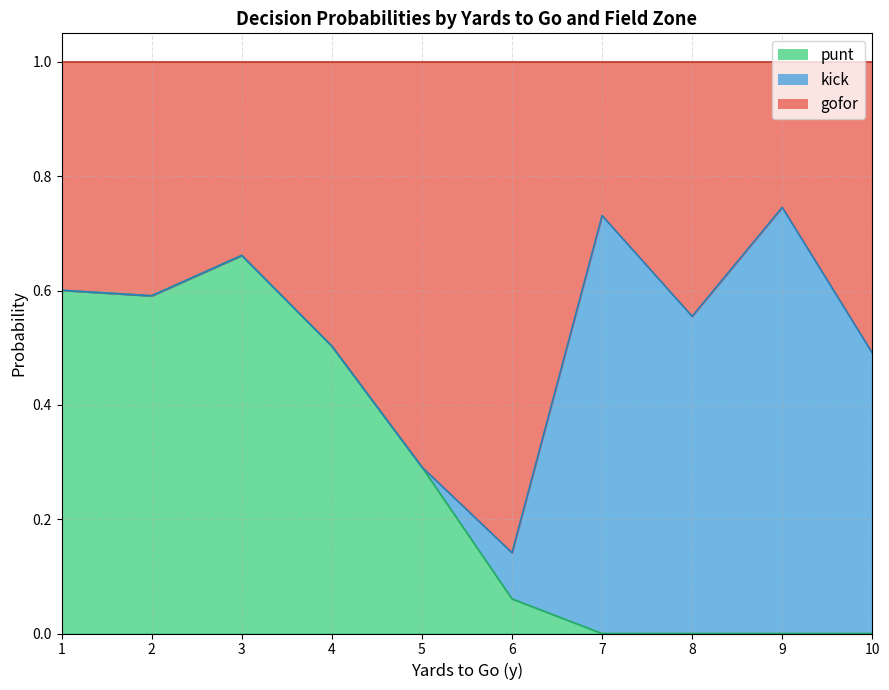

The value of punt at 9 is 0.0. True or false?

True